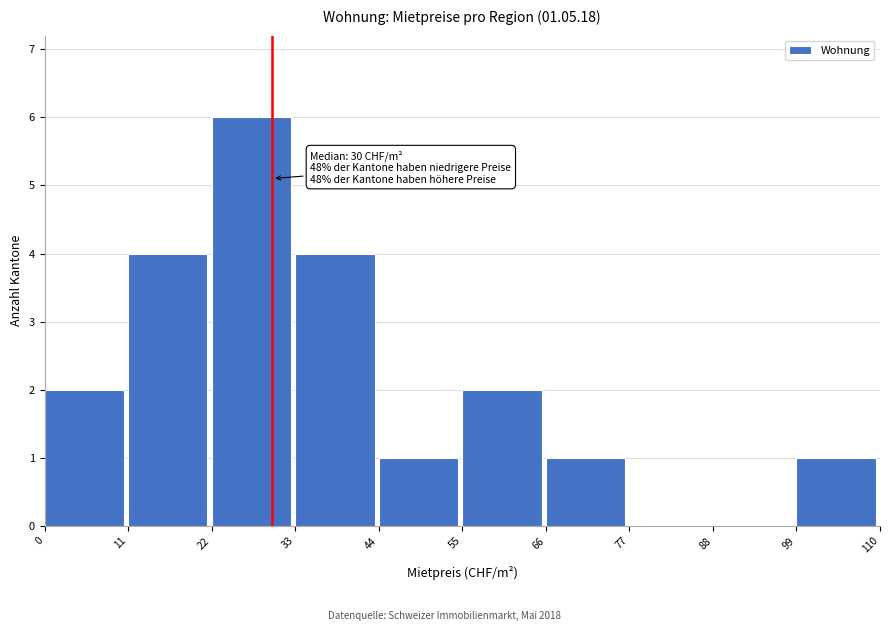

Which range on the x-axis has the tallest bar?

22 to 33